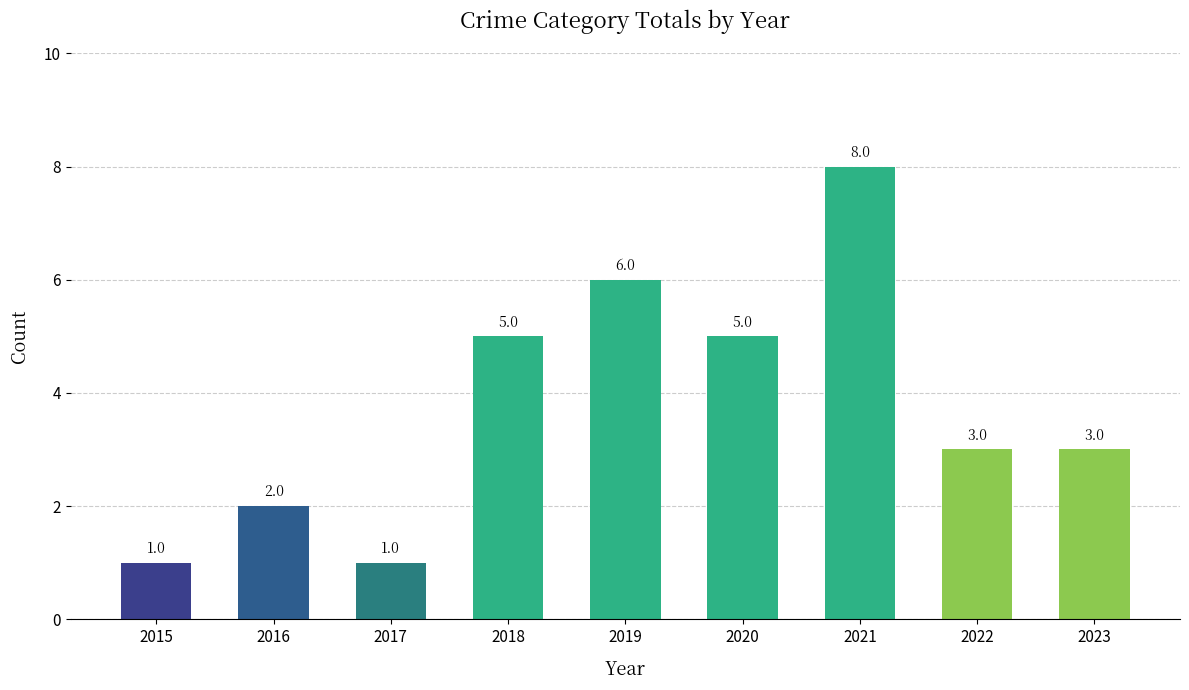

Read the value at 2023.

3